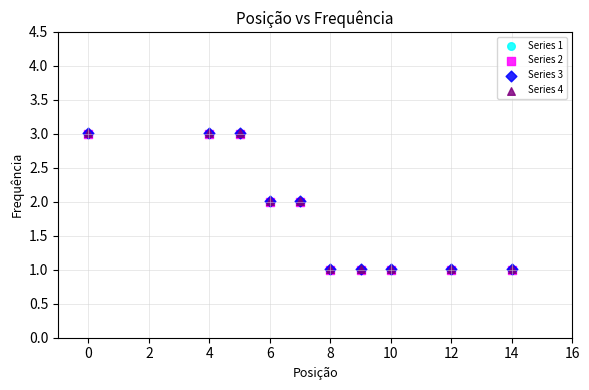

What are all the series names shown in the legend?

Series 1, Series 2, Series 3, Series 4